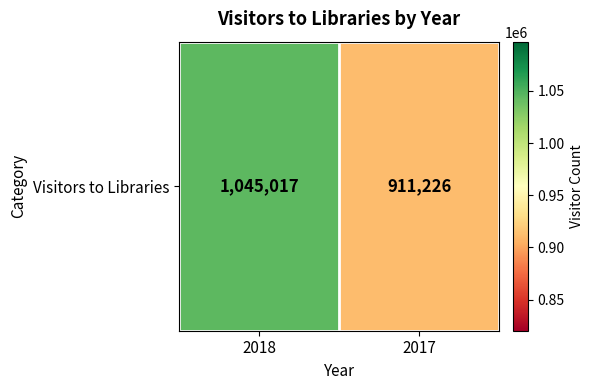

At which label is the value closest to 978121?

2017